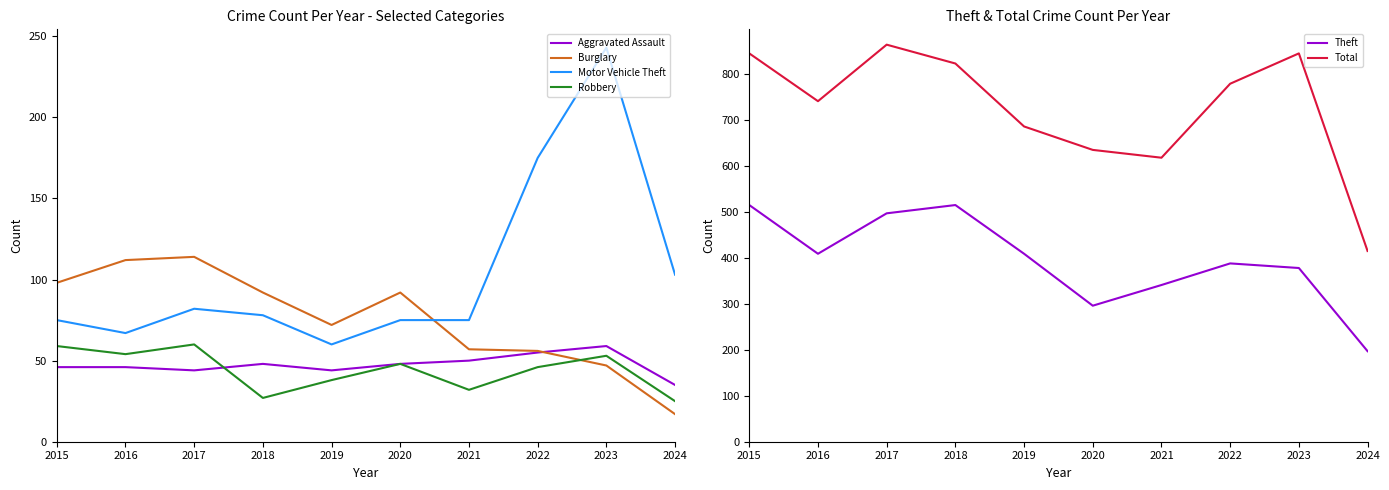

In Theft, how many points are higher than both neighbors (excluding endpoints)?

2